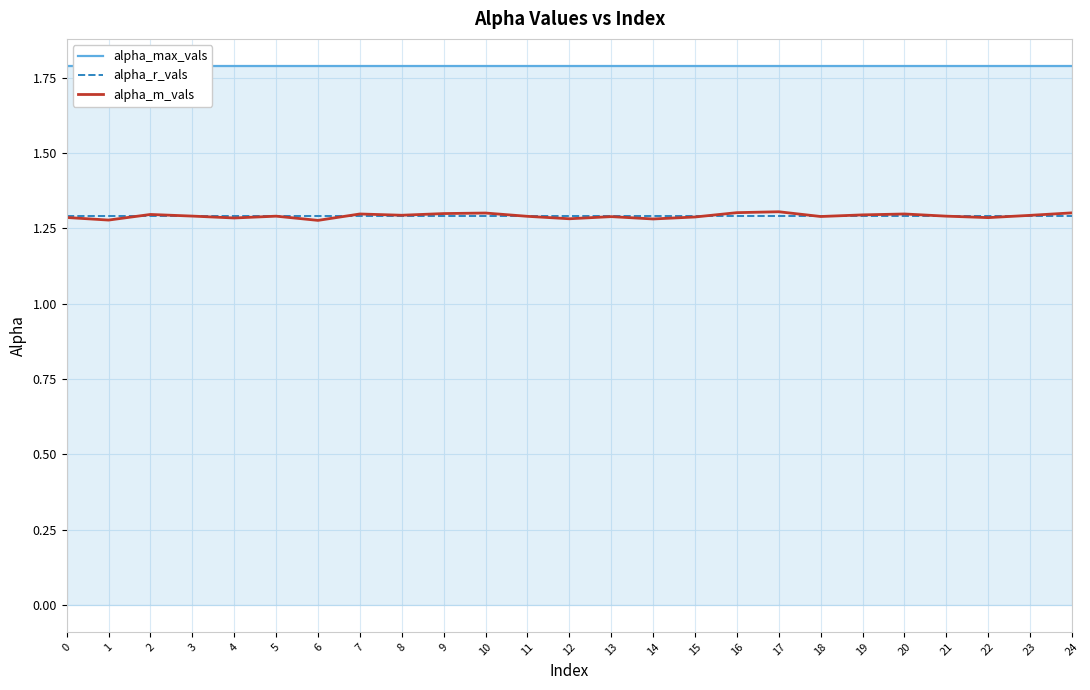

How many intersections are there between alpha_r_vals and alpha_m_vals?

9